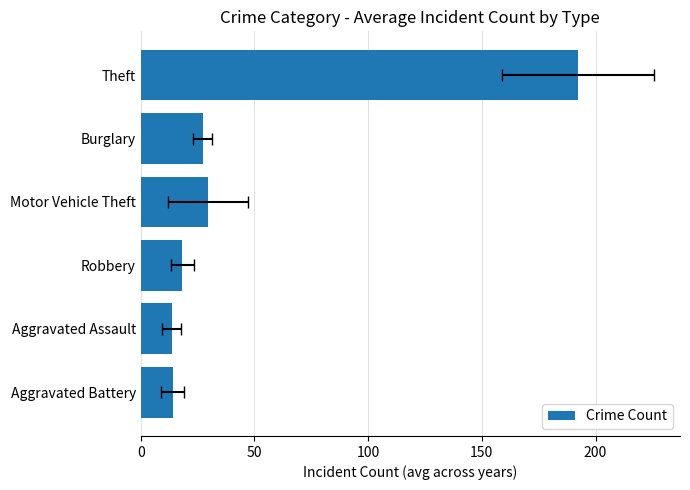

What is the value of the 4th bar from the left?

29.5